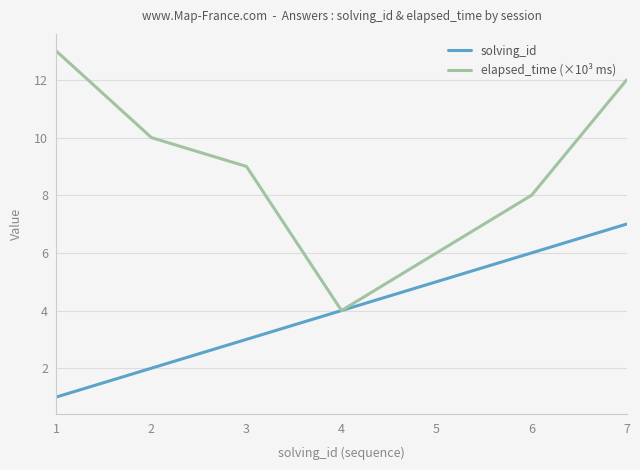

Does the chart have visible grid lines?

Yes